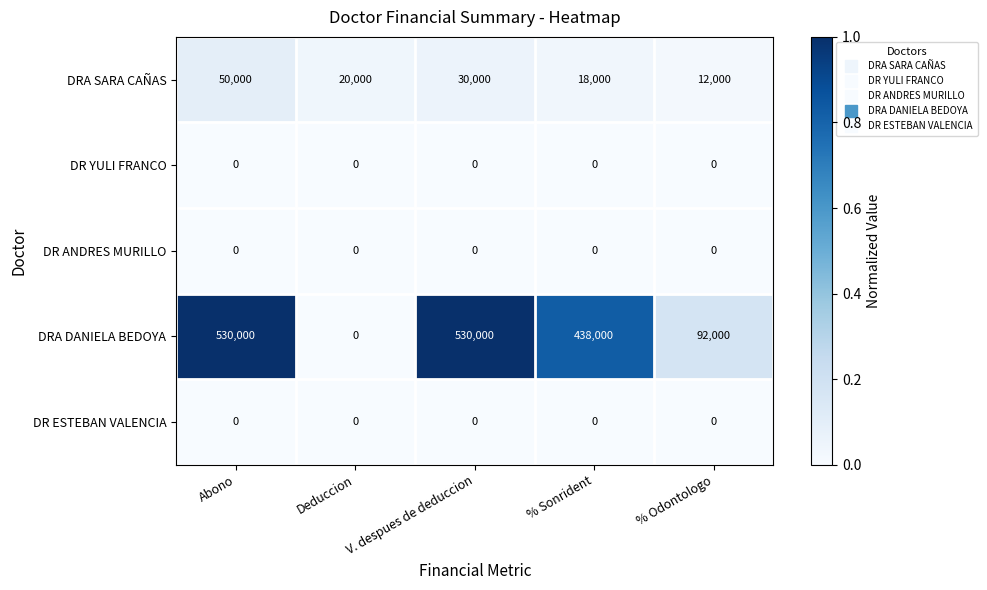

What is the maximum value shown in the chart?

530000